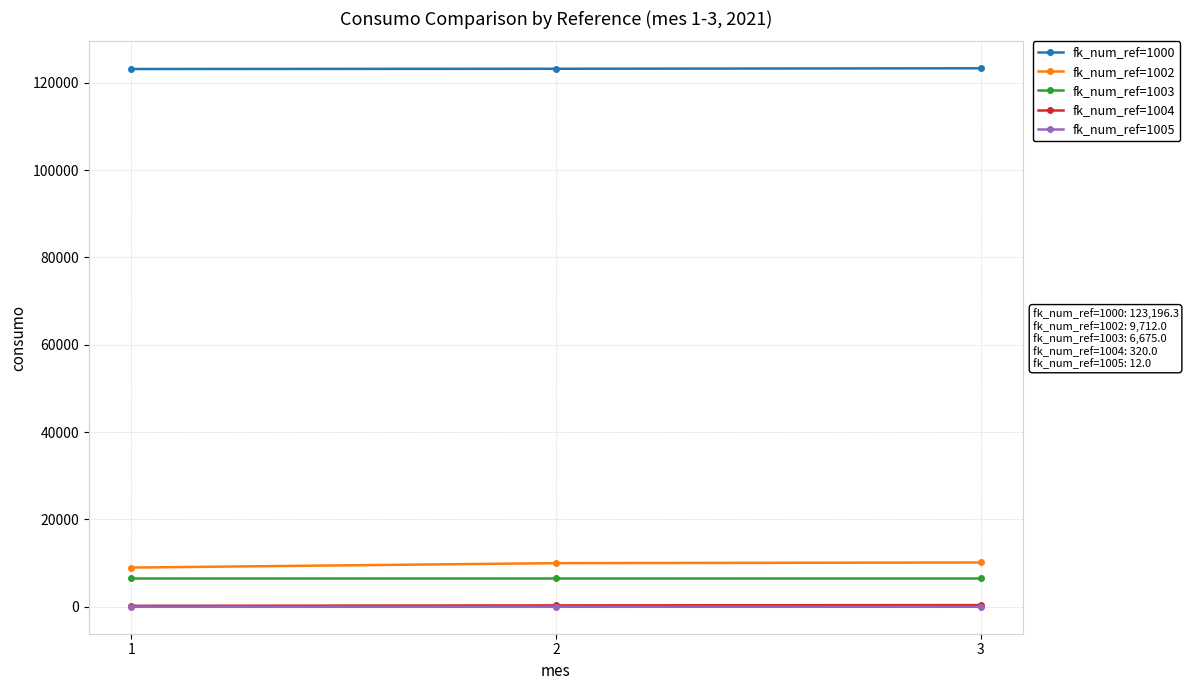

The value of fk_num_ref=1002 at 2 is 9999. True or false?

True